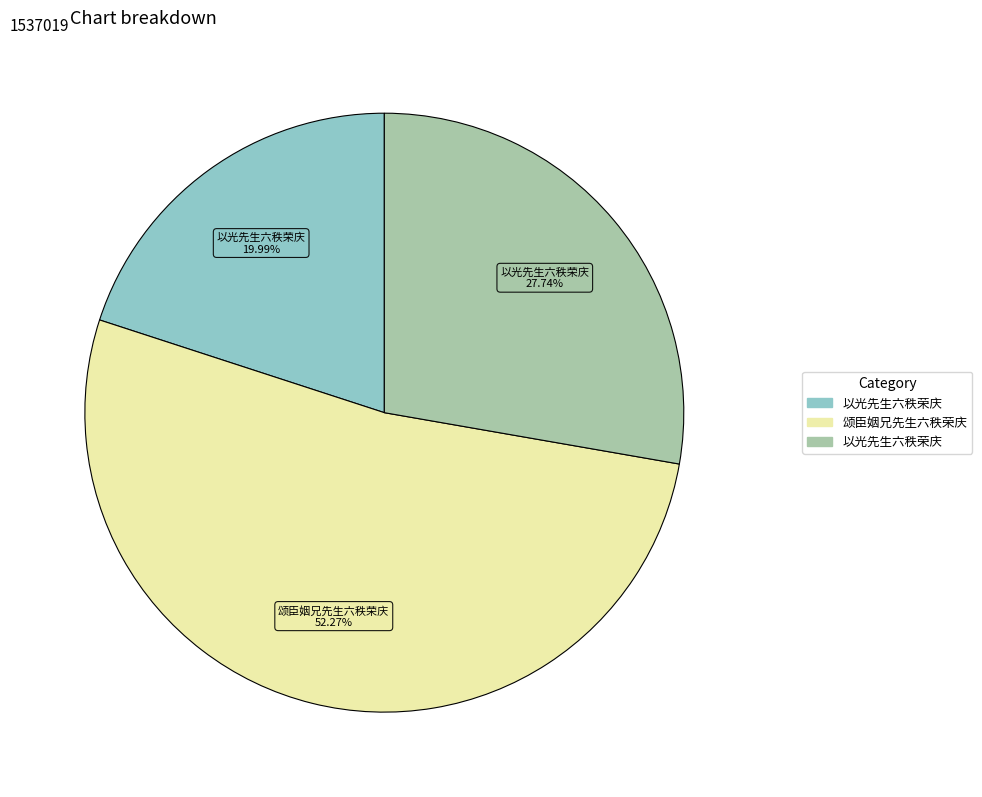

Does any single category account for the majority?

Yes